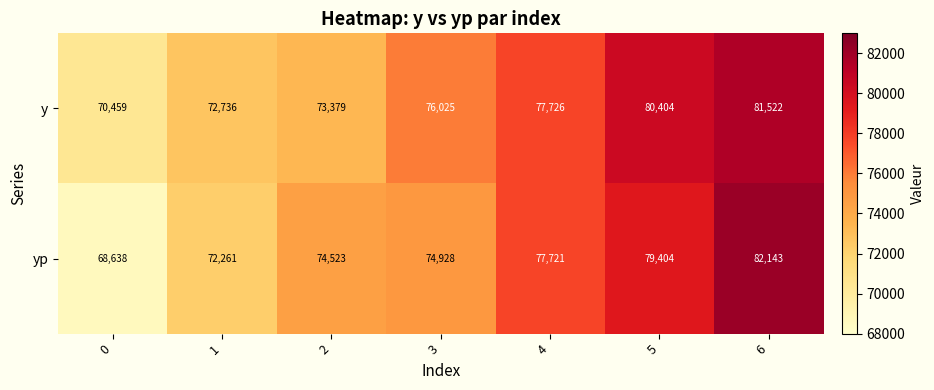

Rank the series by their average value, from lowest to highest.

yp, y